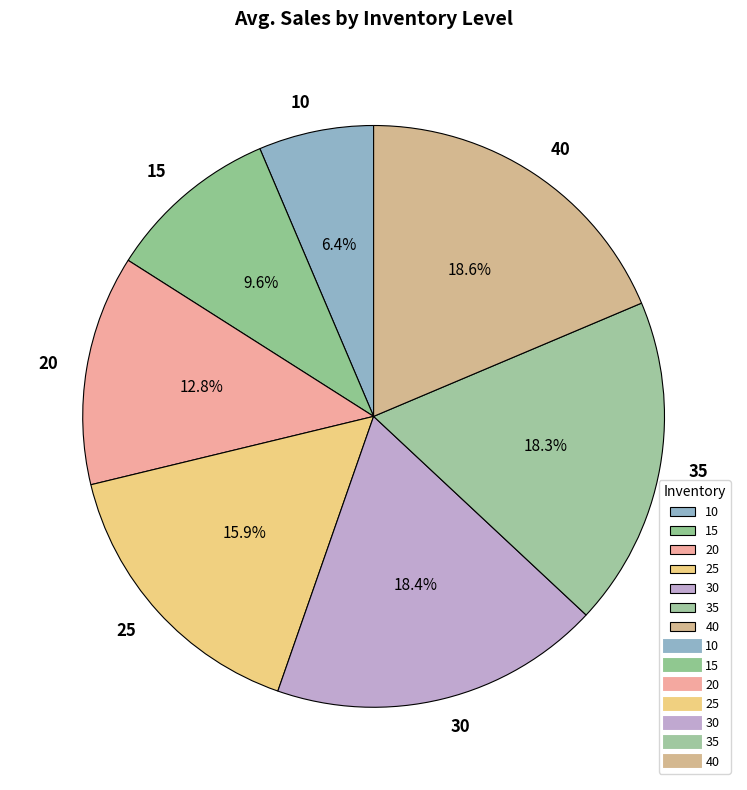

Approximately how many times larger is the value at 15 compared to 10?

1.5